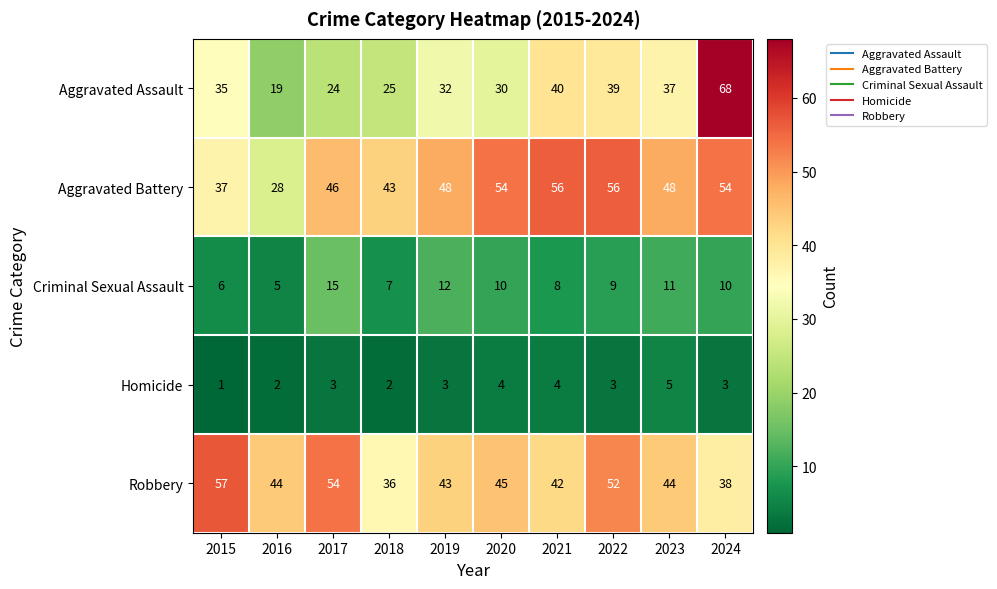

What is the highest value of the Aggravated Battery series?

56